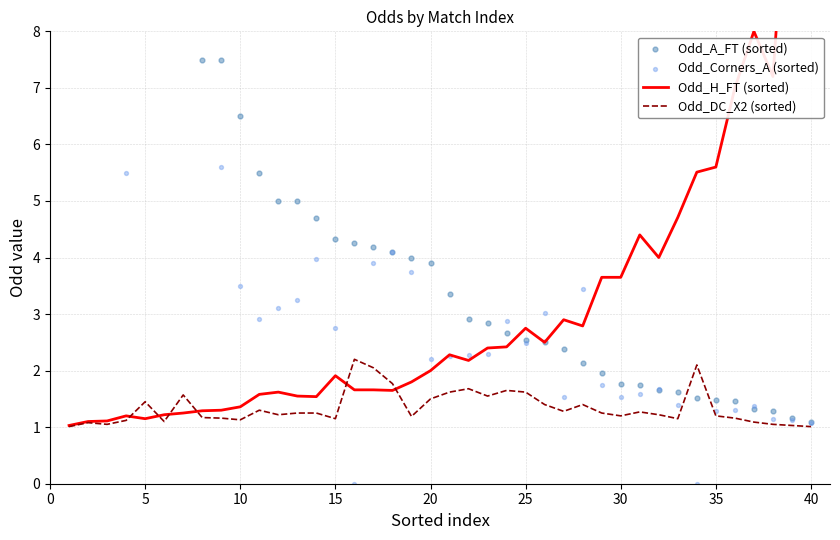

Which series has the largest total across all categories?

Odd_A_FT (sorted)